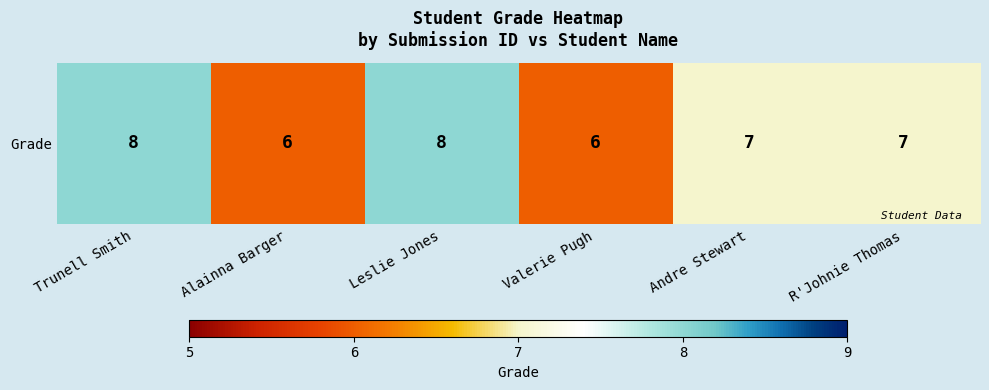

Count the number of data series in this chart.

1